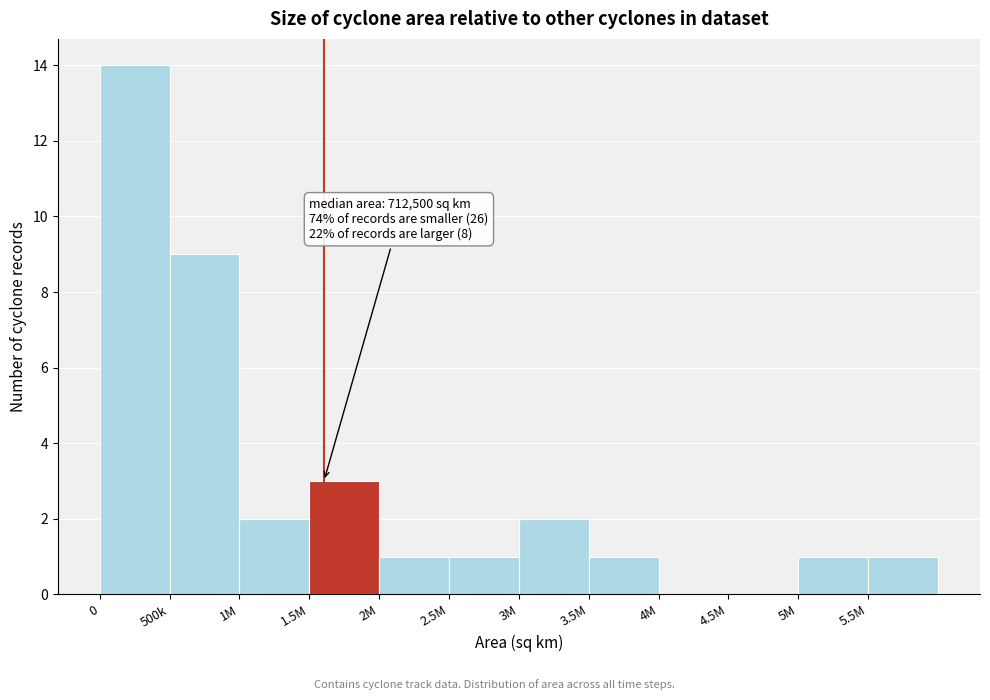

Reading left to right, list all the values displayed in this chart.

0=14	500k=9	1M=2	1.5M=3	2M=1	2.5M=1	3M=2	3.5M=1	4M=0	4.5M=0	5M=1	5.5M=1